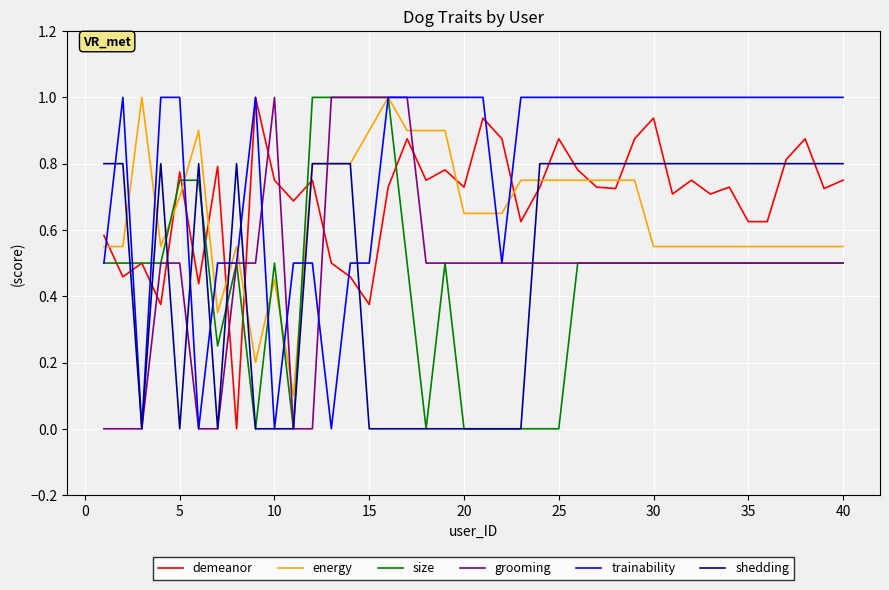

What are all the series names shown in the legend?

demeanor, energy, size, grooming, trainability, shedding